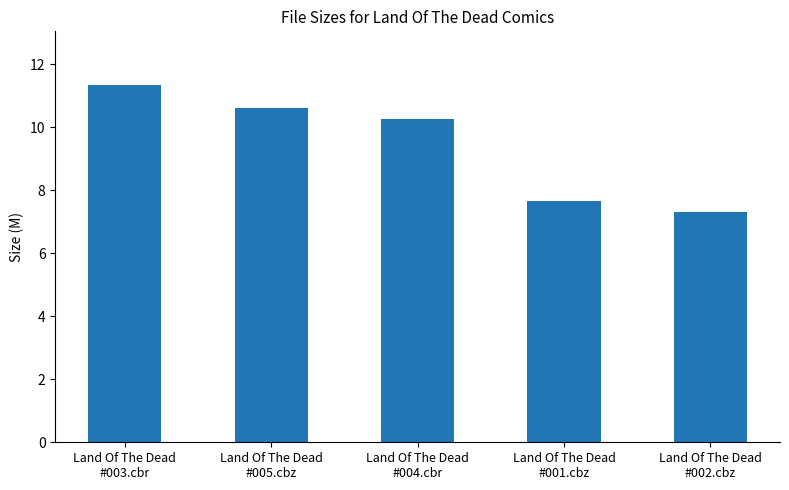

What is the smallest value displayed?

7.3